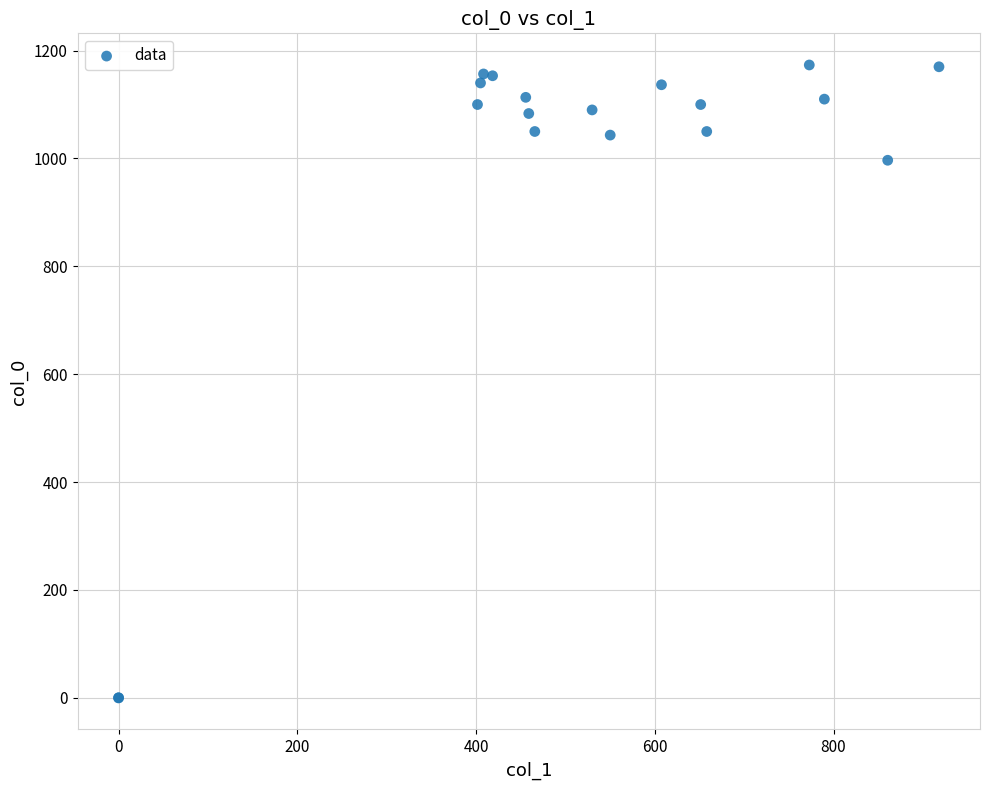

What Y value in the scatter plot is closest to 586?

996.7